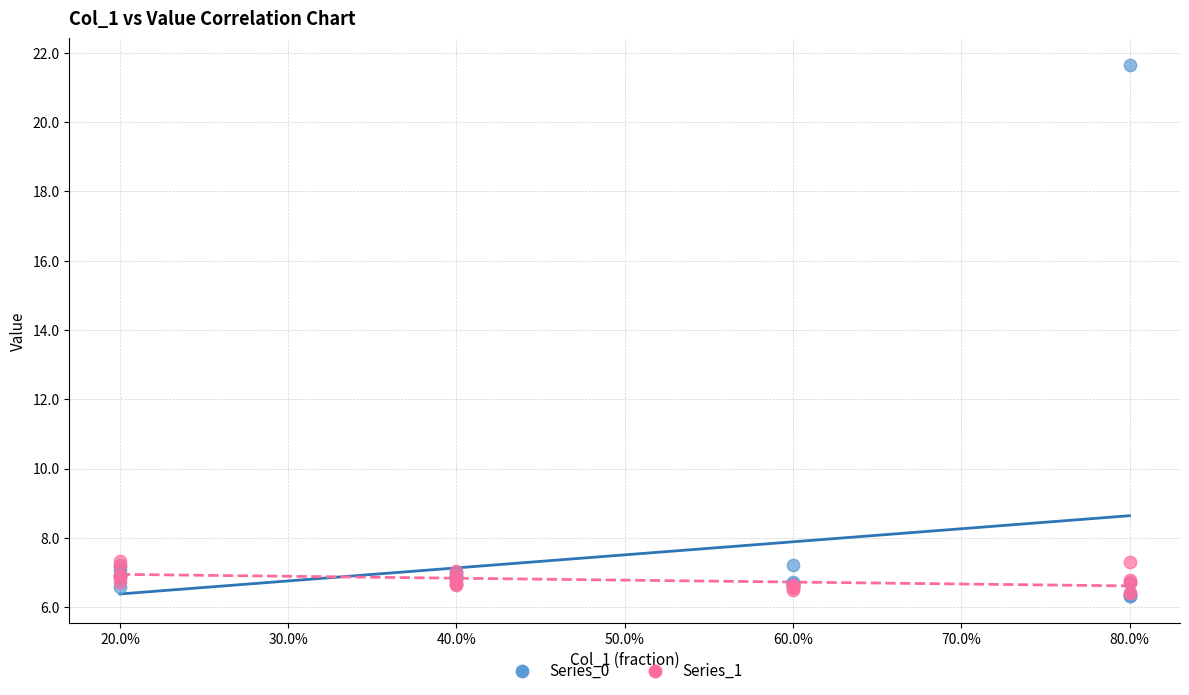

Which series reaches the maximum Y coordinate?

Series_0